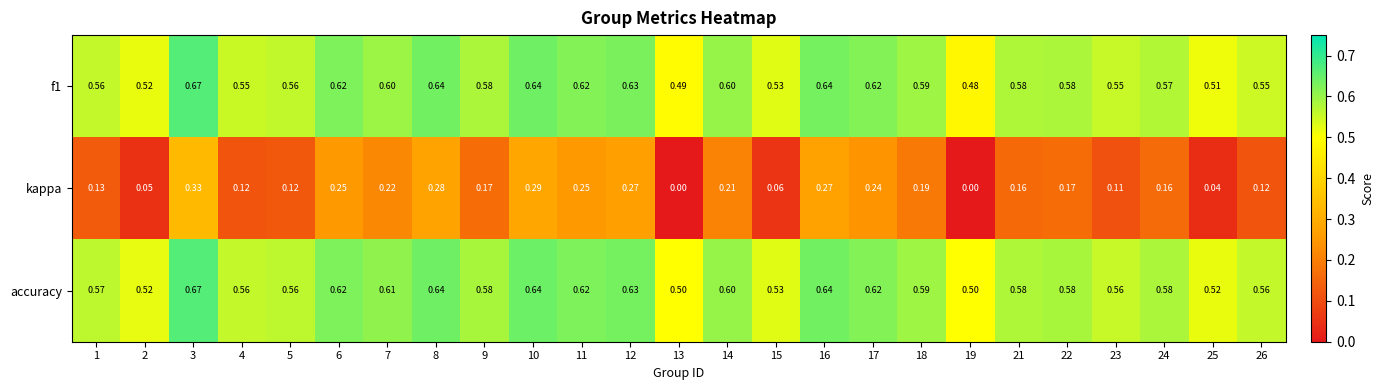

What is the total value across all series at 22?

1.3